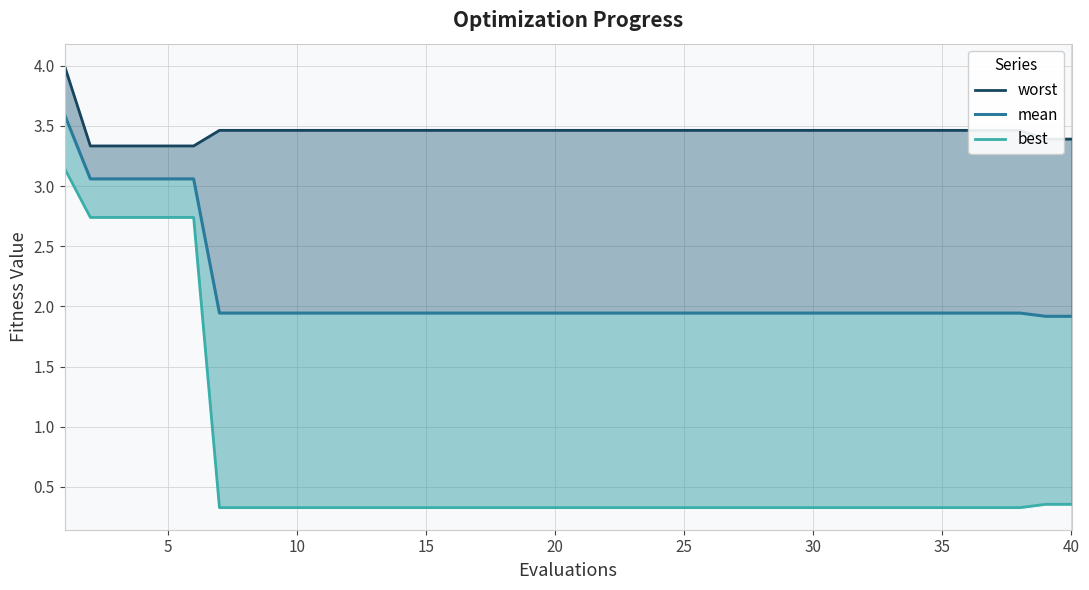

Between 40 and 19, which series saw the biggest shift?

worst